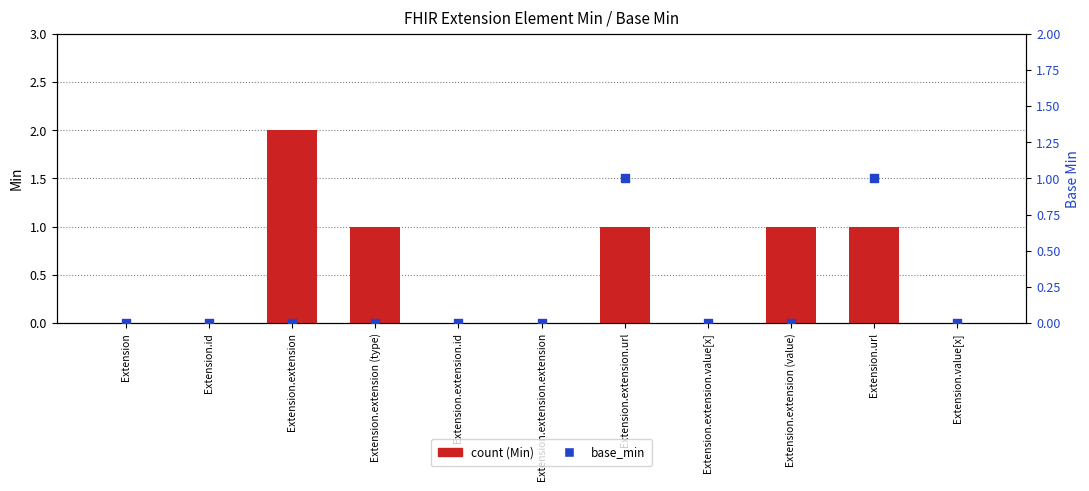

Which series contains the highest Y value?

count (Min)